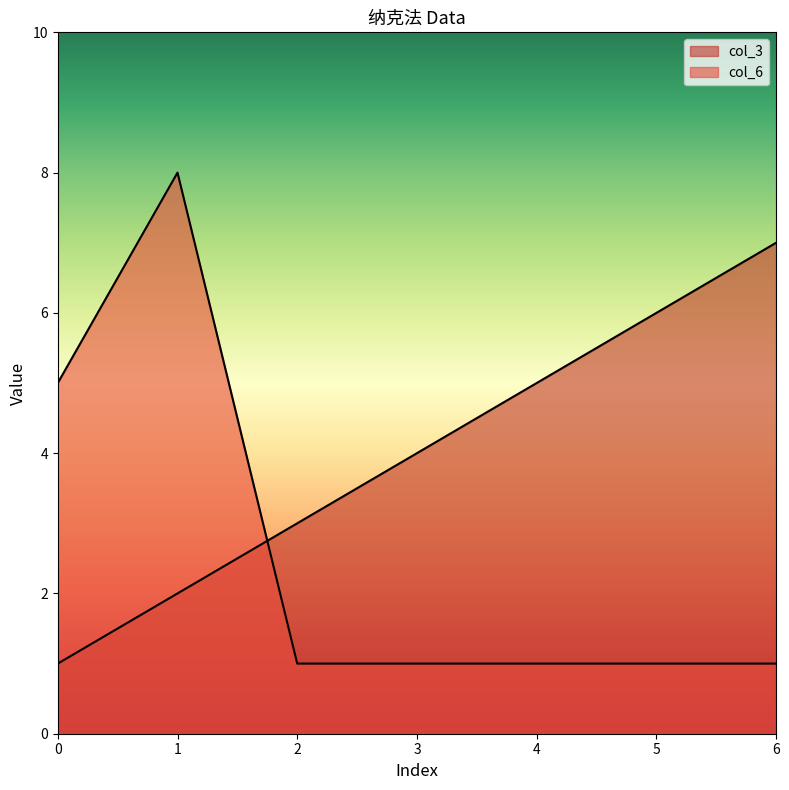

Does the chart display data point markers on the line(s)?

No